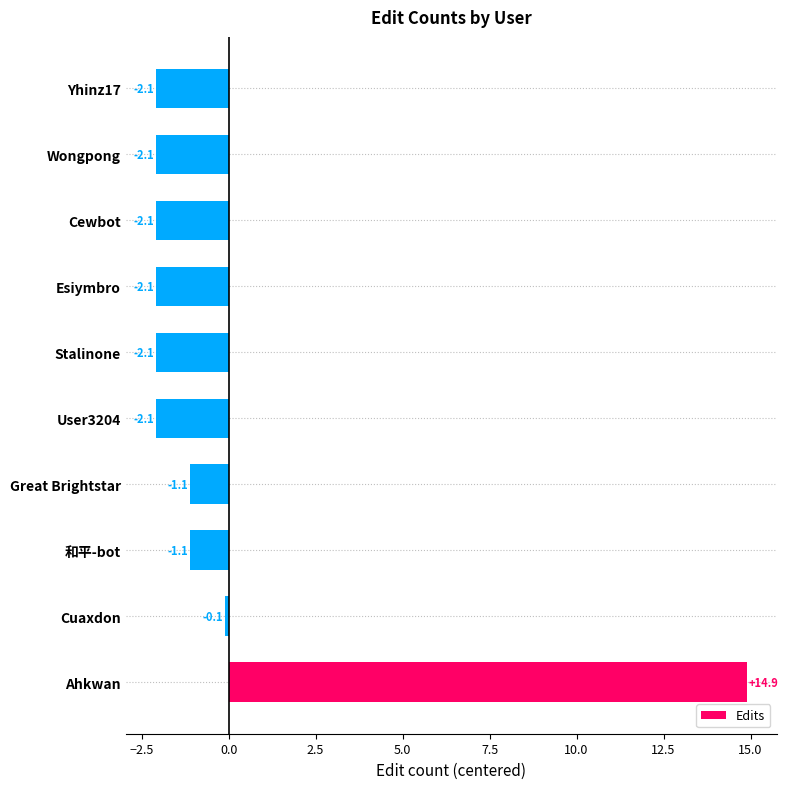

The value at Stalinone is -2.1. True or false?

True